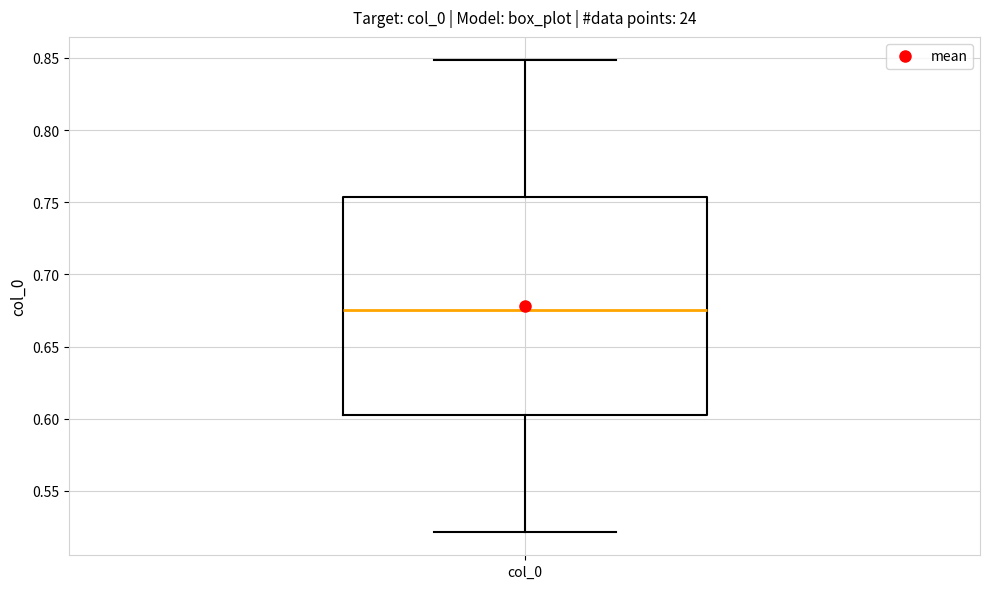

Read this box plot against the y-axis: the position of the median line, the range covered by the box, and the ends of both whiskers. The values are not printed on the chart, so give them approximately, as read against the axis.

median 0.675, box 0.605 to 0.755, whiskers 0.520 to 0.850